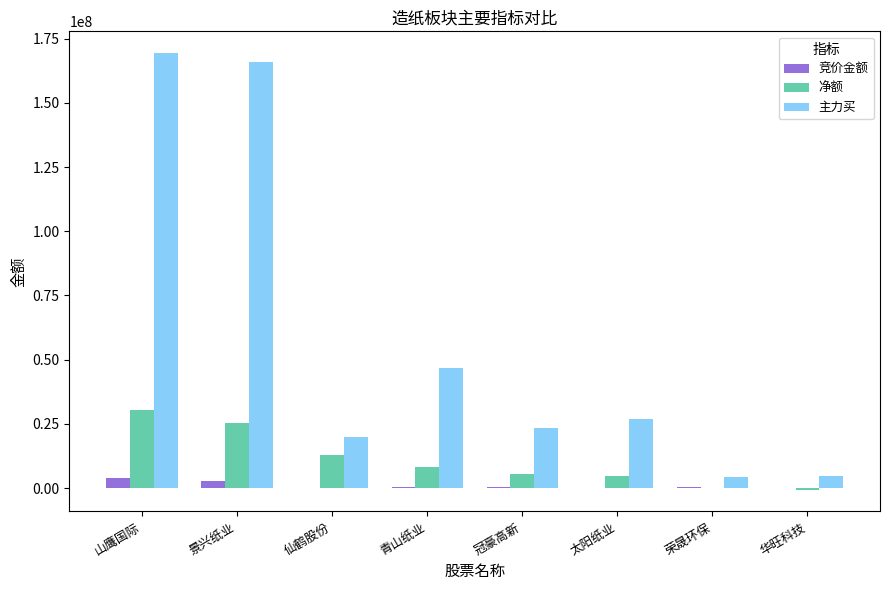

What are all the series names shown in the legend?

竞价金额, 净额, 主力买